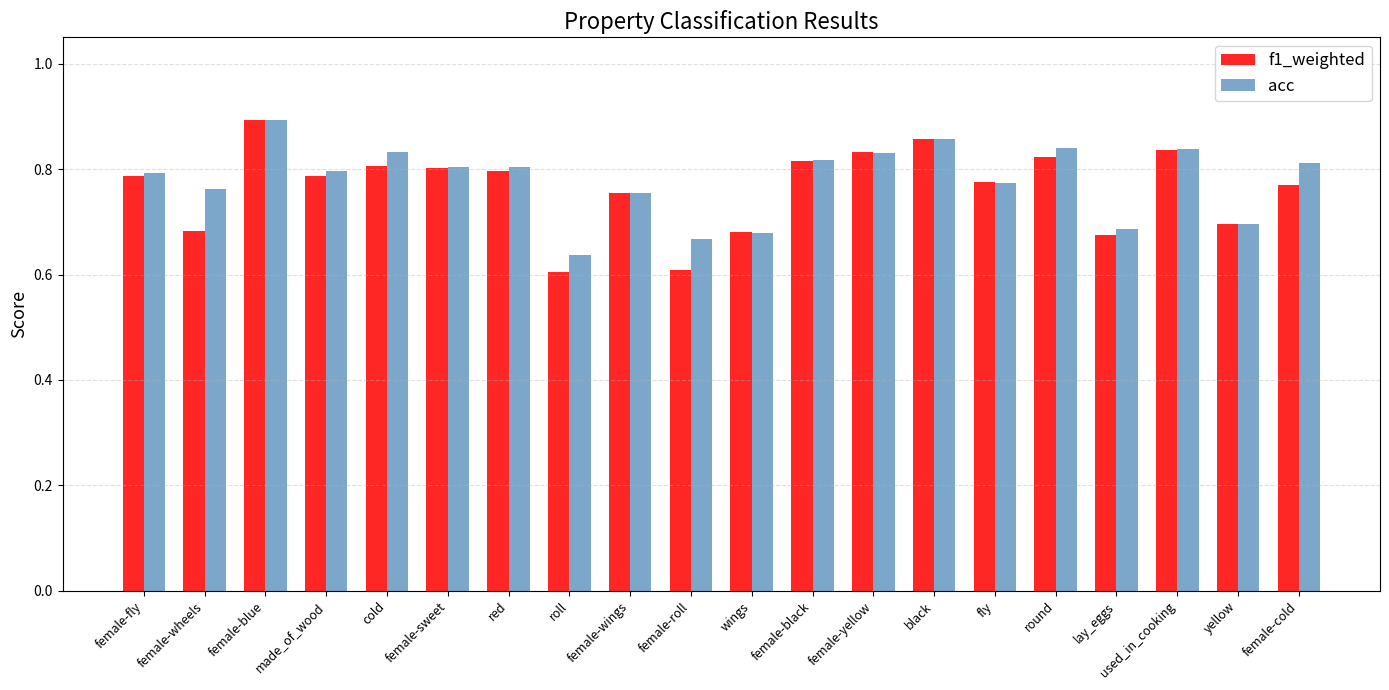

What position from the left is made_of_wood?

4